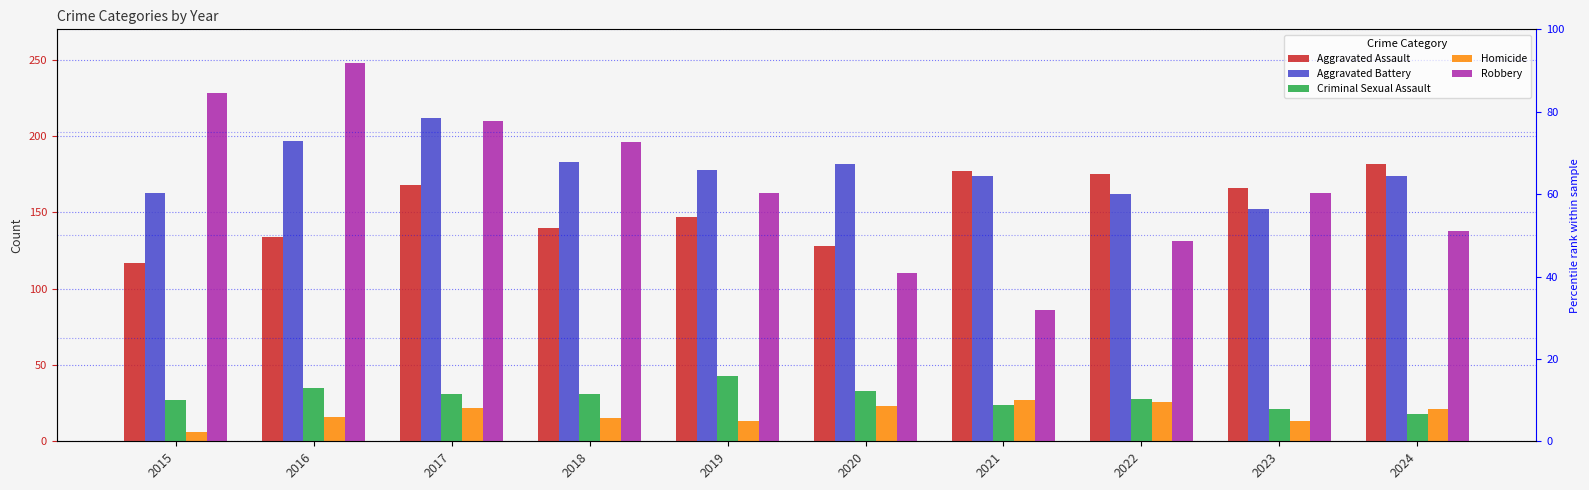

What is the maximum value shown in the chart?

248